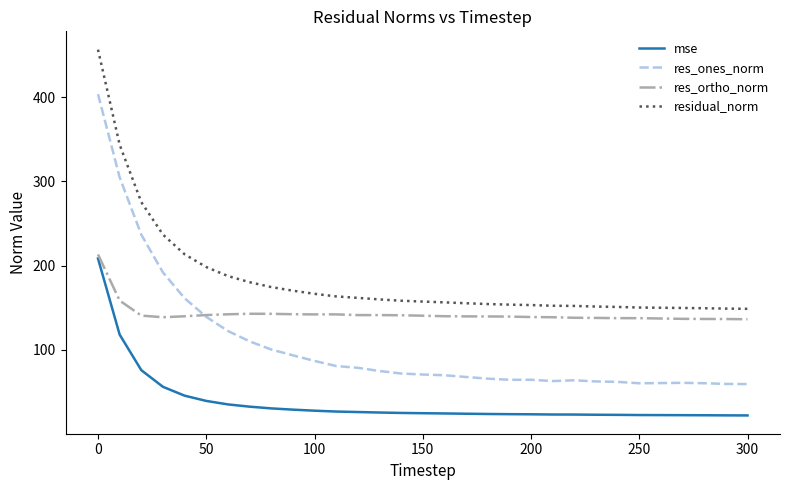

True or false: res_ortho_norm and residual_norm cross at least once.

False